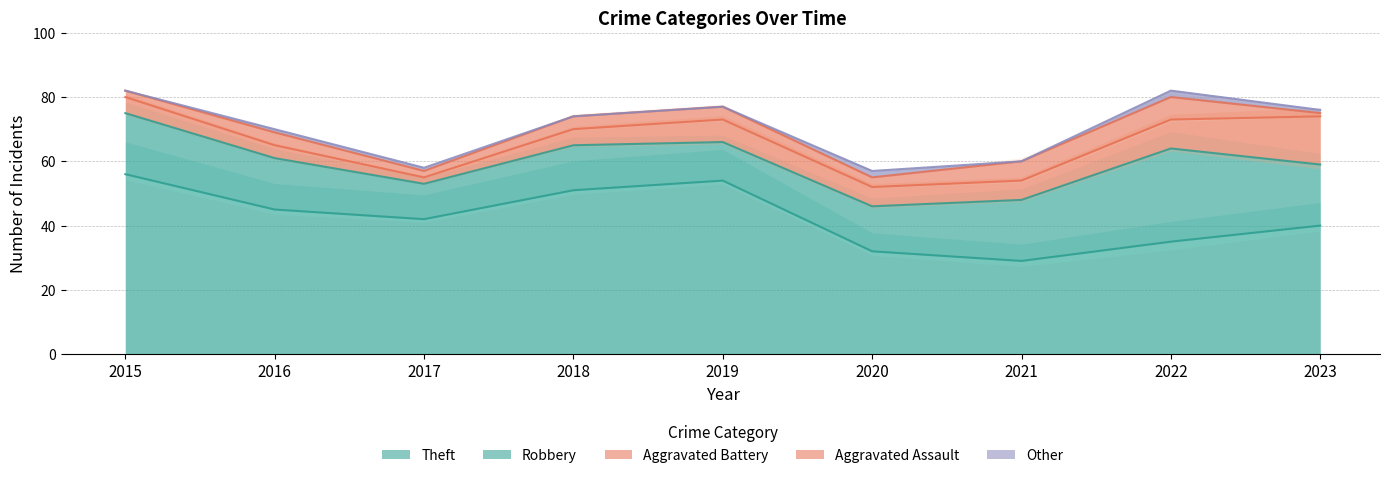

True or false: Theft has more than 2 interior local peaks.

False